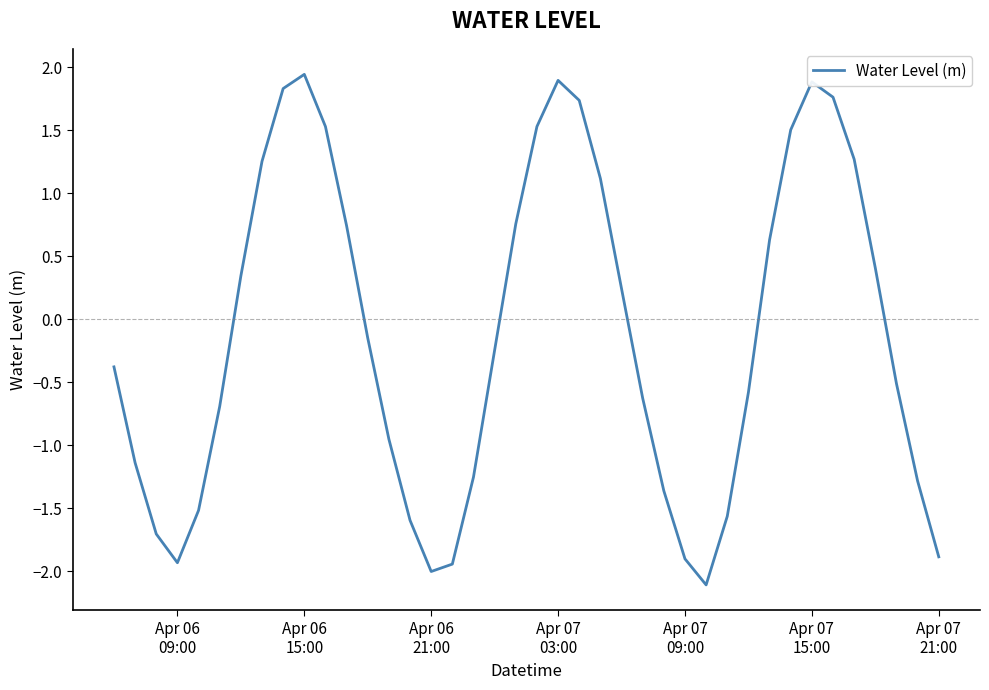

What is the difference between the maximum and minimum values?

4.1